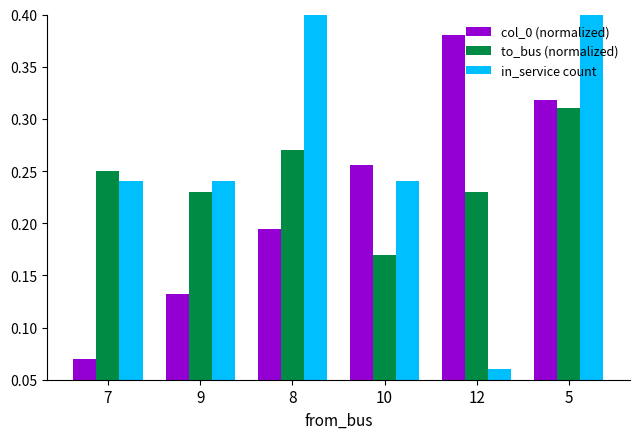

What is the greatest value displayed?

0.4